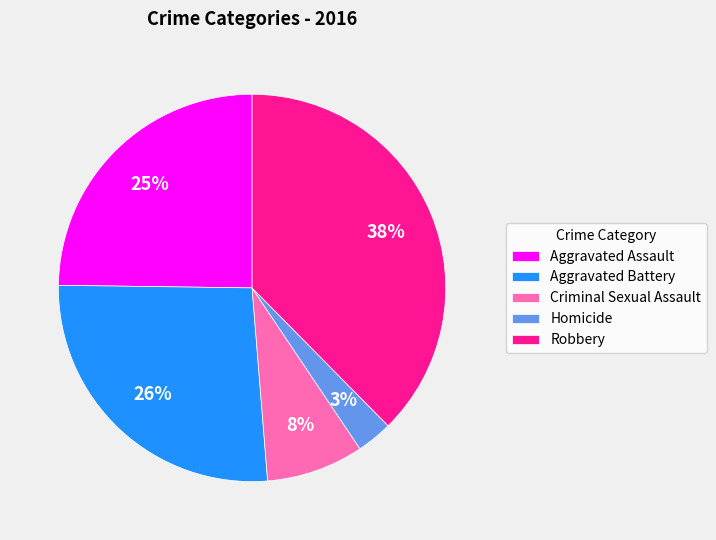

To the nearest percent, what is the average slice percentage?

20%